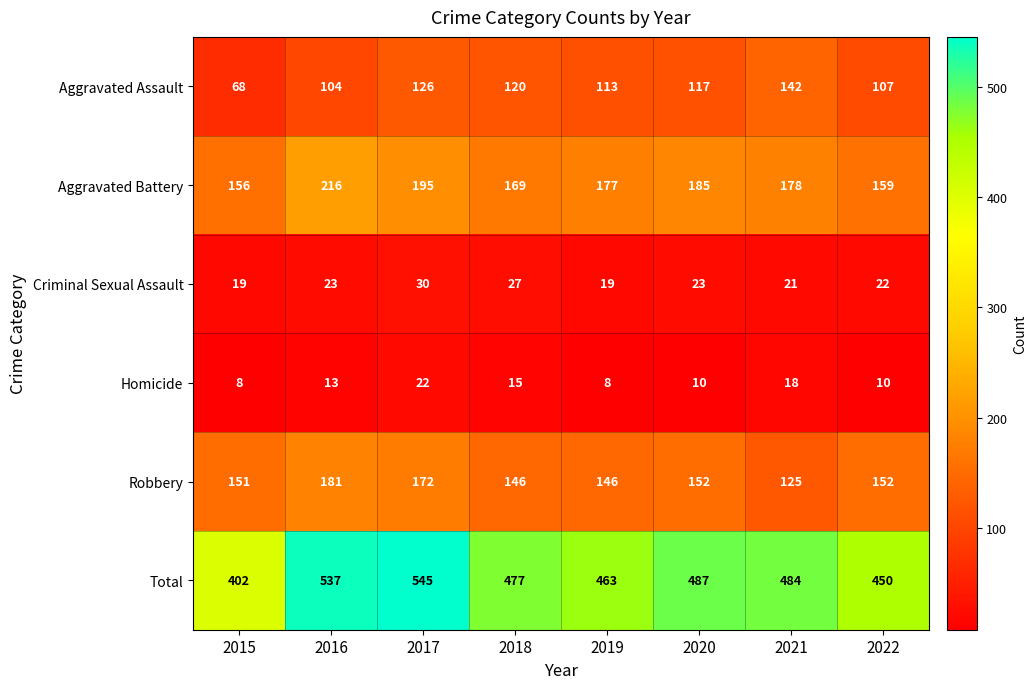

Between 2018 and 2021, which series saw the biggest shift?

Aggravated Assault